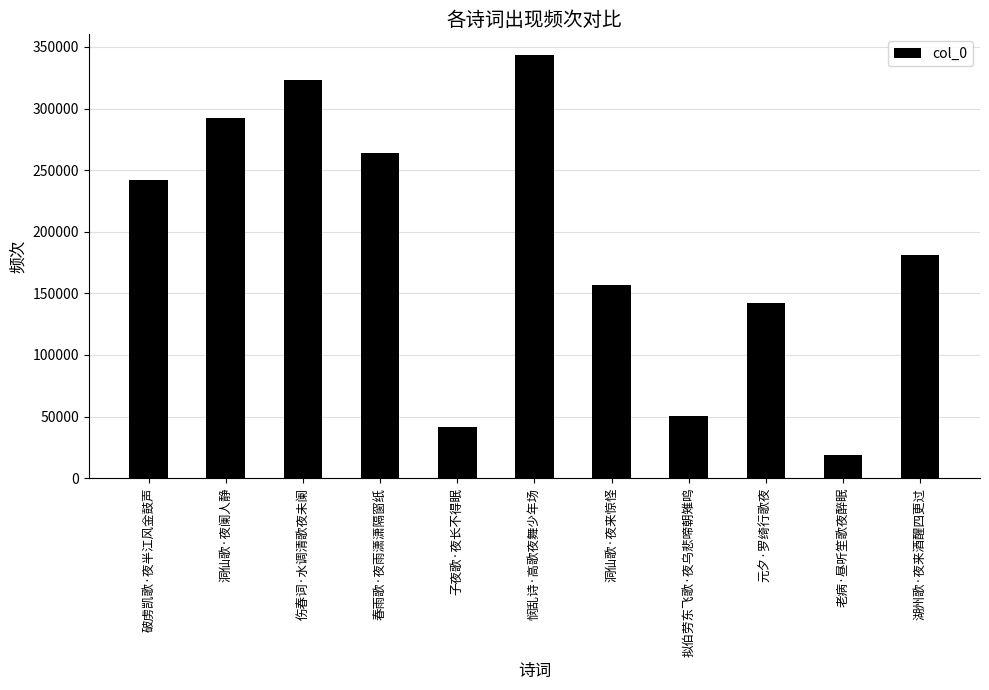

What is the sum of all values?

2056443